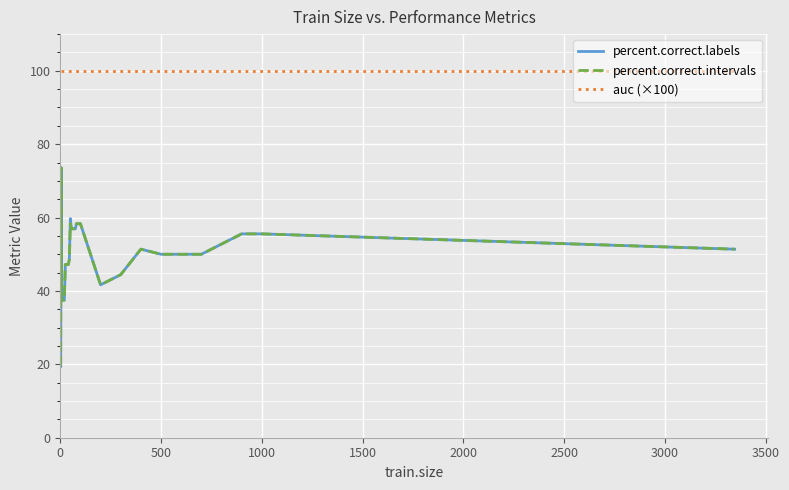

Which series has the largest total across all categories?

auc (×100)